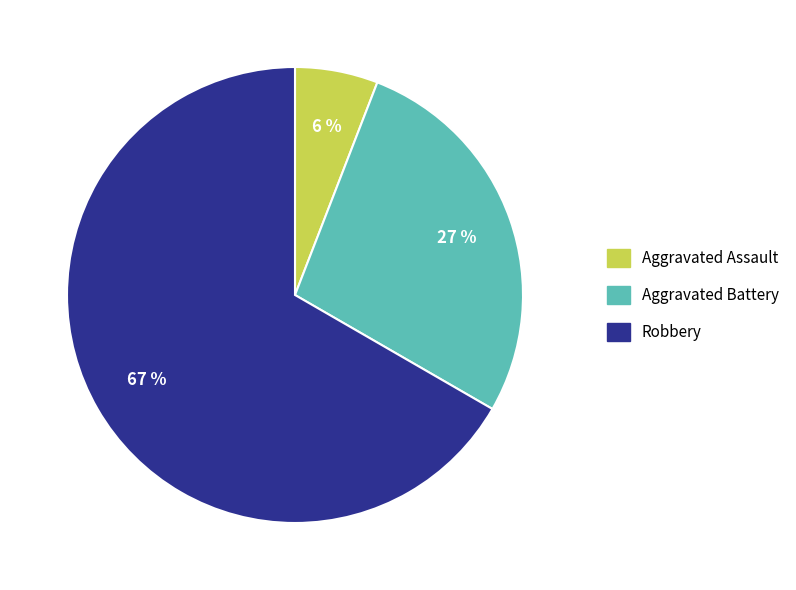

To the nearest percent, what is the average slice percentage?

33%